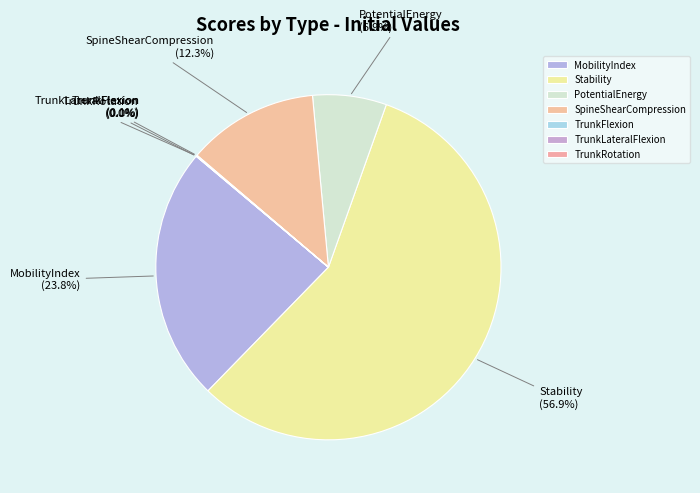

Which has a higher value, MobilityIndex or SpineShearCompression?

MobilityIndex